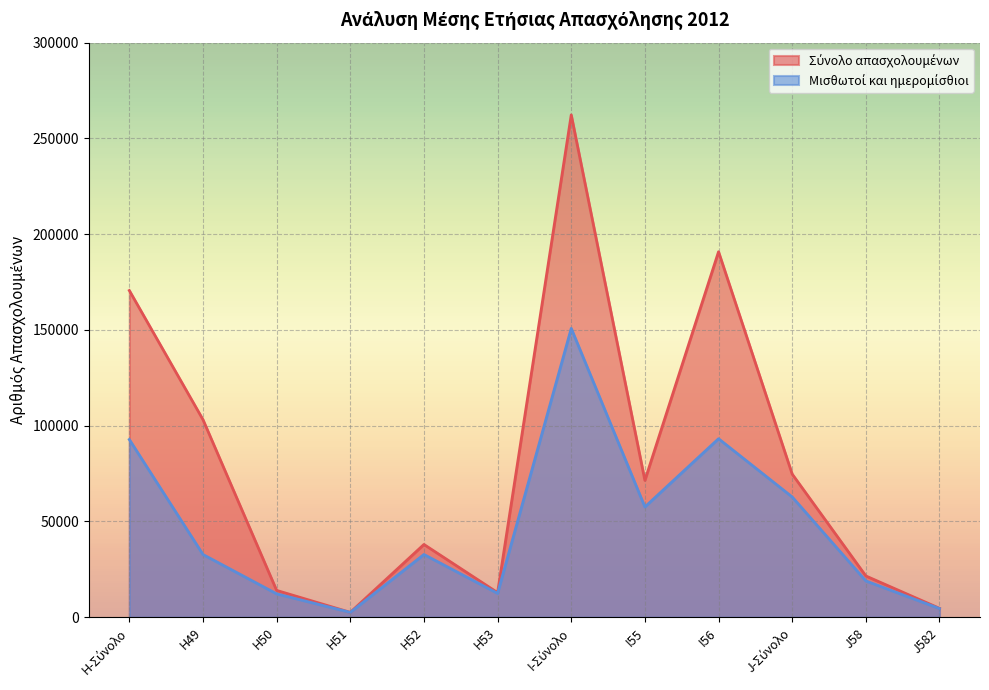

Which series has the largest total across all categories?

Σύνολο απασχολουμένων